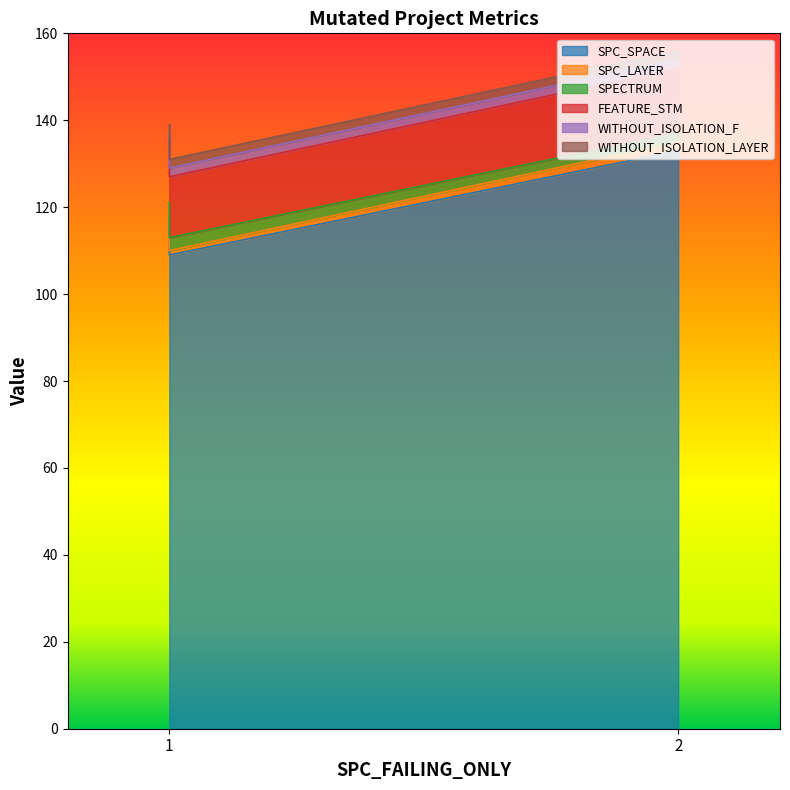

Which series has the largest total across all categories?

SPC_SPACE